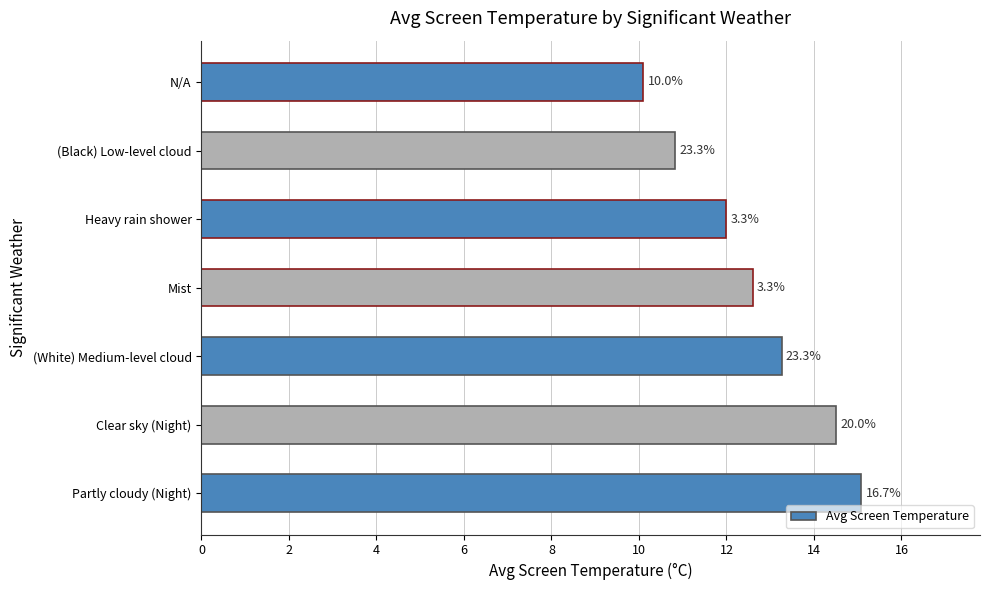

Are the bars horizontal?

Yes